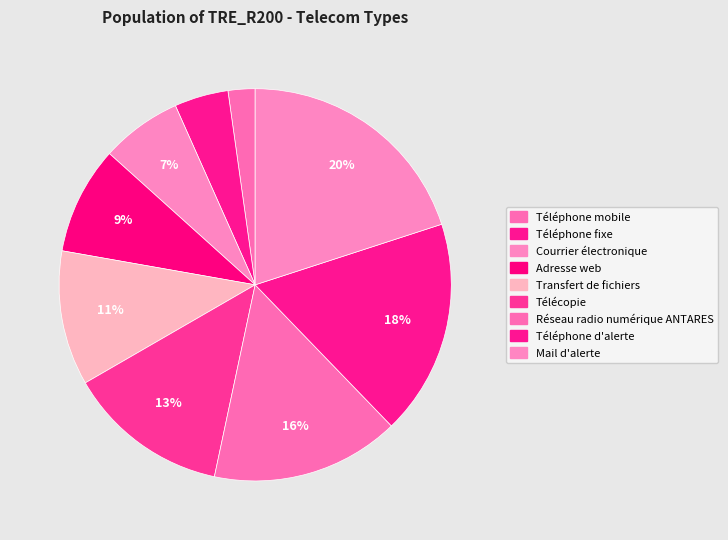

To the nearest percent, what is the difference between the Téléphone d'alerte and Transfert de fichiers slice percentages?

7%